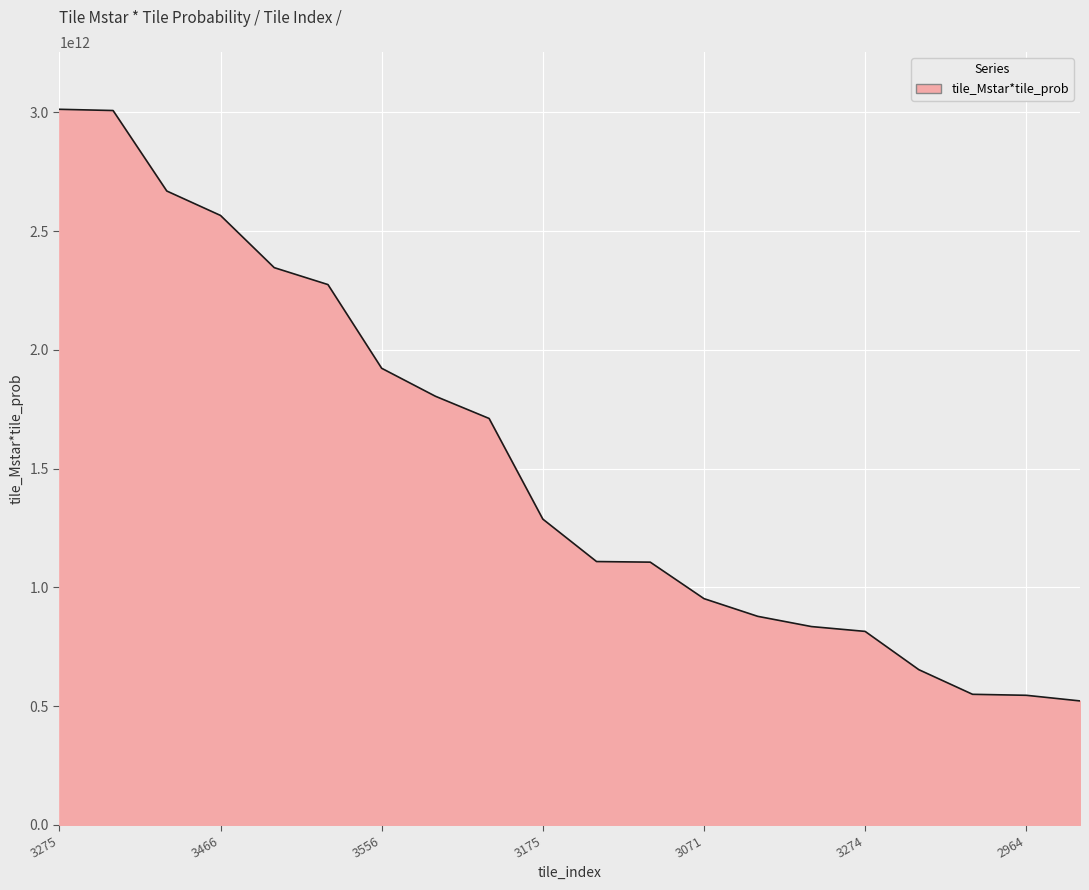

Reading left to right, transcribe all the data shown in this chart.

3013289169741.8	3008111399491.9	2669132129238.7	2566198824789.7	2346383298943.7	2275092314467.1	1922579514627.6	1804806407113.5	1711203493917.5	1287330287530.2	1108595290883.4	1106068112263.5	952394866681.4	877880227908.6	834775764982.0	814408747241.5	653154548958.1	549446897584.5	545291098765.0	521606545856.5